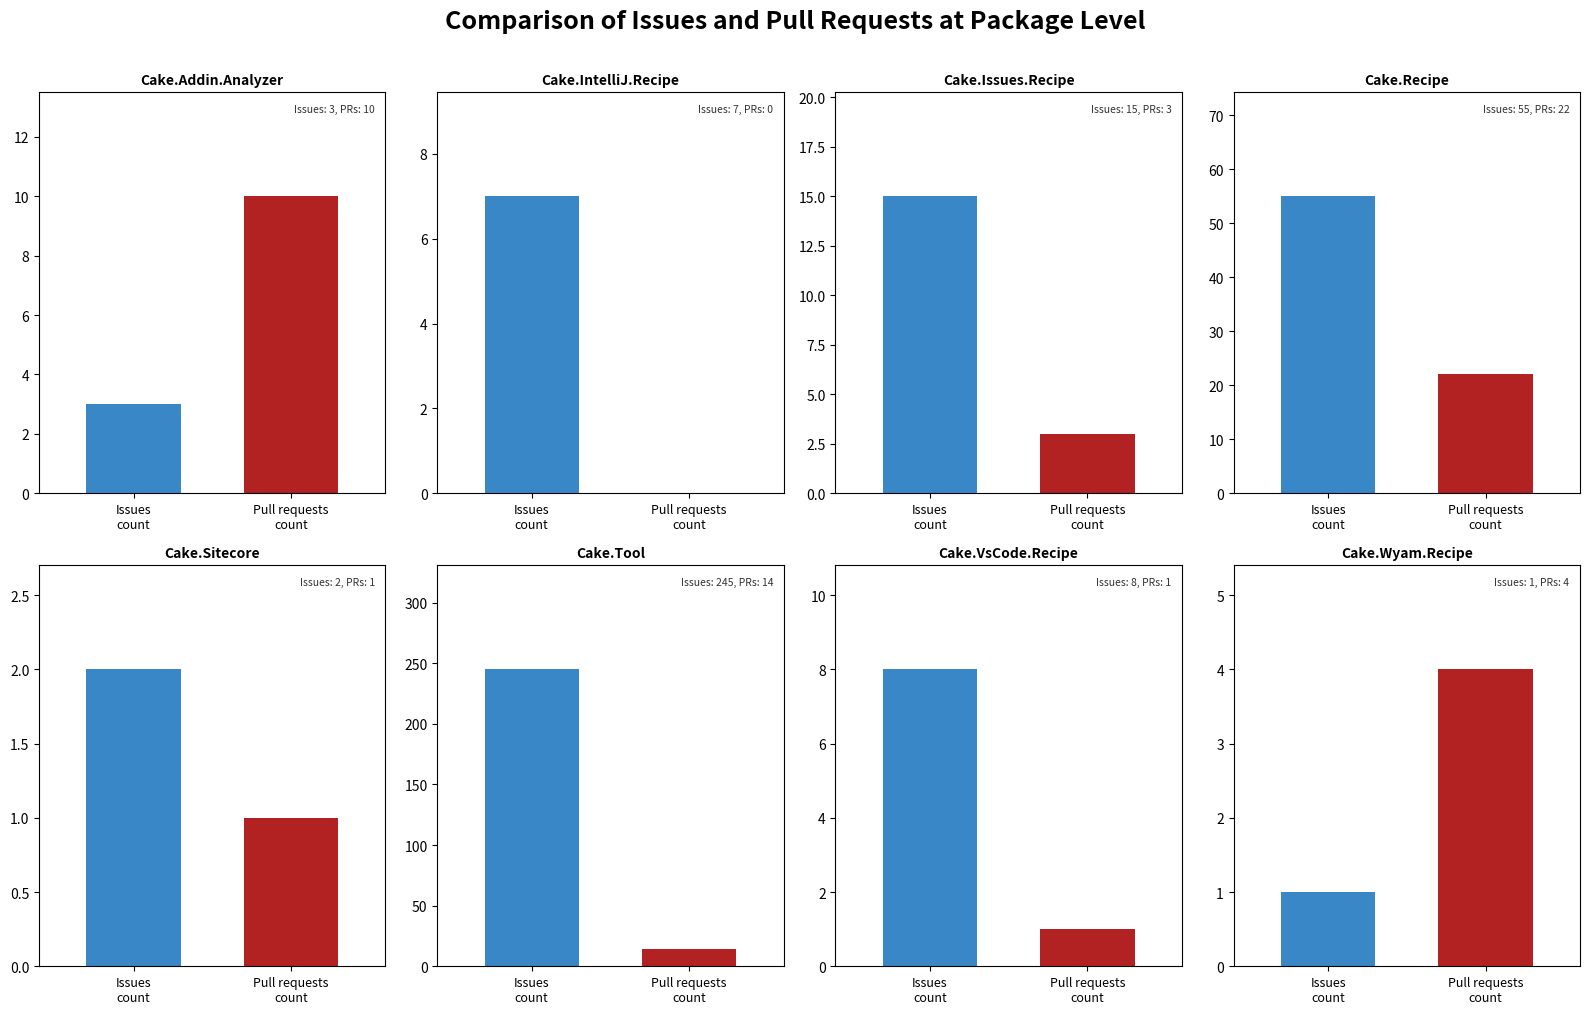

What is the highest value of the Pull requests count series?

22